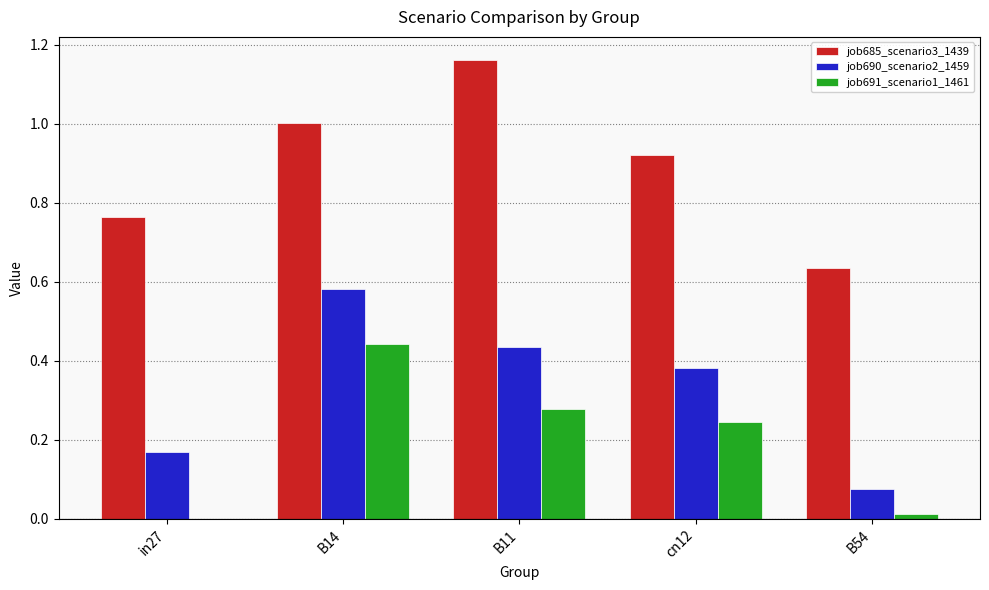

The value of job691_scenario1_1461 at B54 is 0.0. True or false?

True